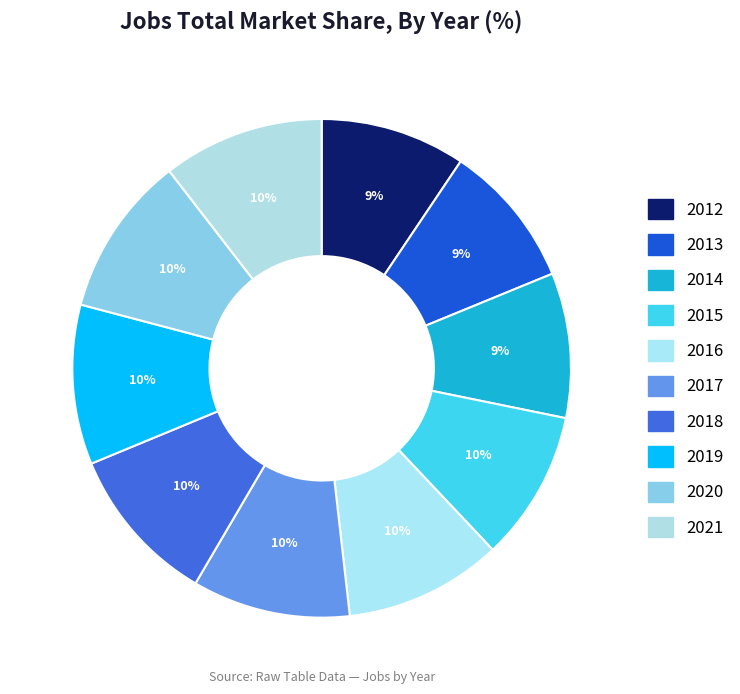

The 2020 slice represents 10% of the pie. True or false?

True